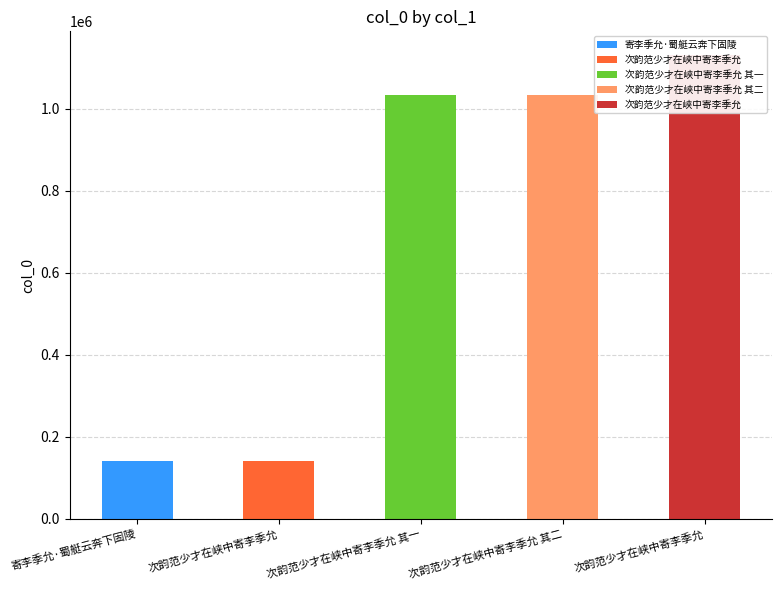

What is the label of the 3rd bar from the left?

次韵范少才在峡中寄李季允 其一